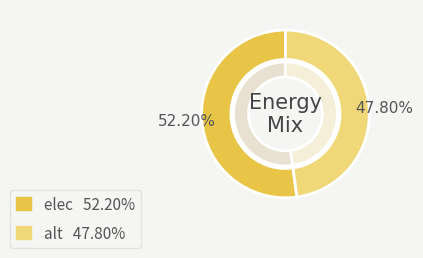

The elec slice represents 52% of the pie. True or false?

True